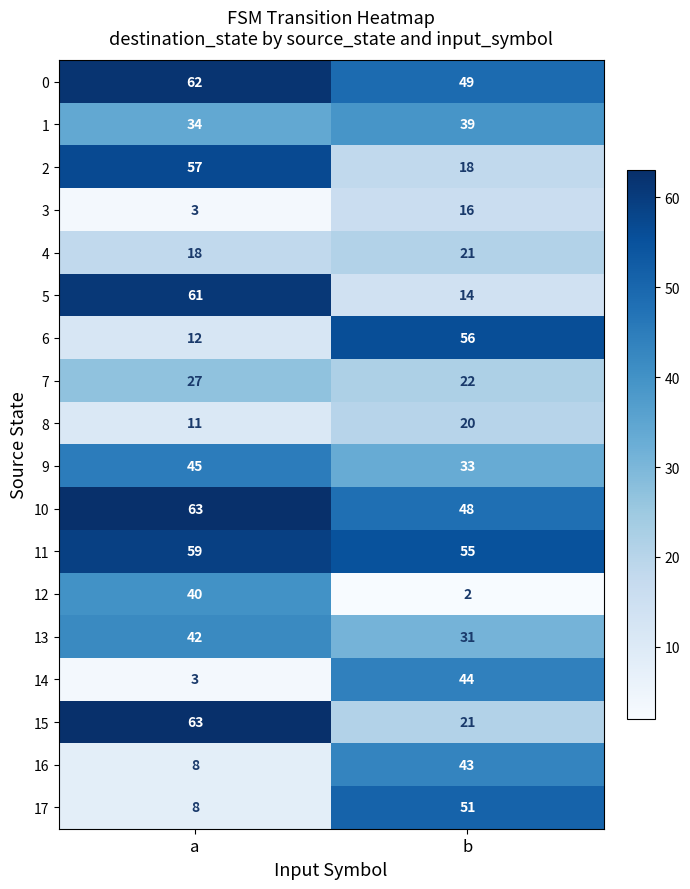

At which category is the sum across all series the highest?

a